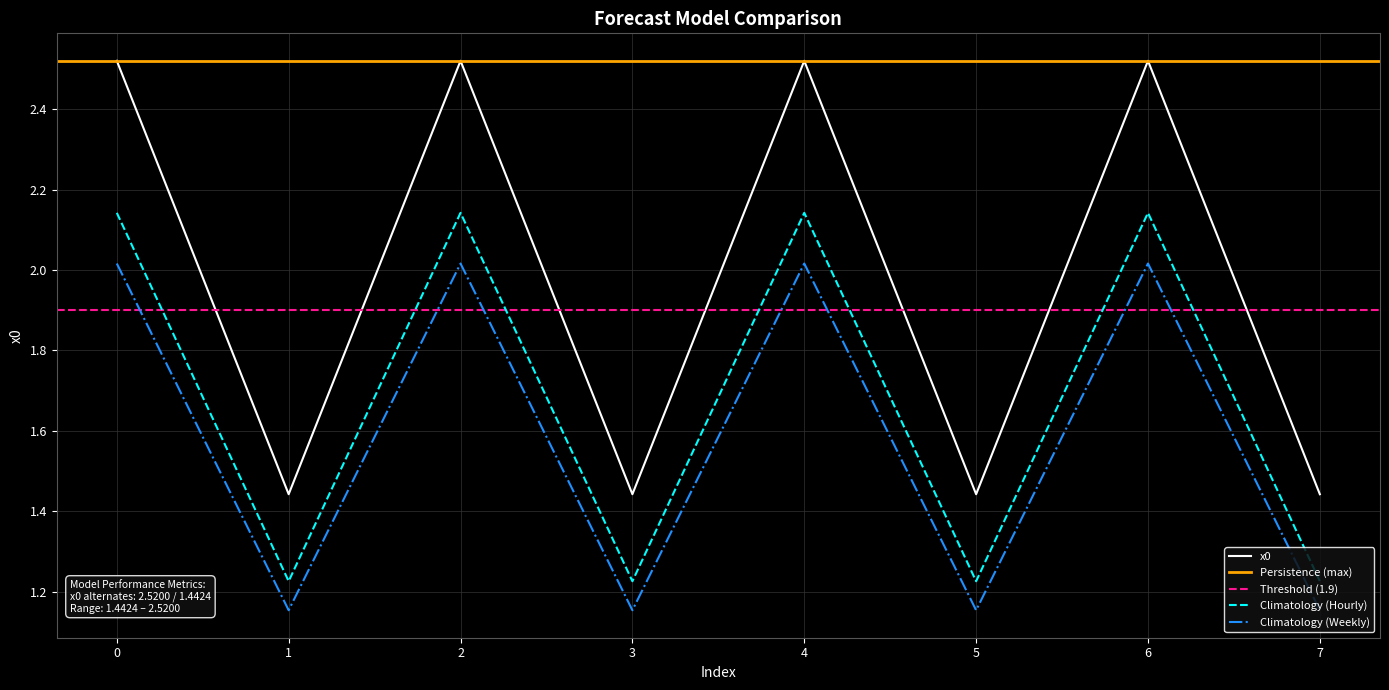

The Climatology (Hourly) series shows 0.7 at 5. True or false?

False